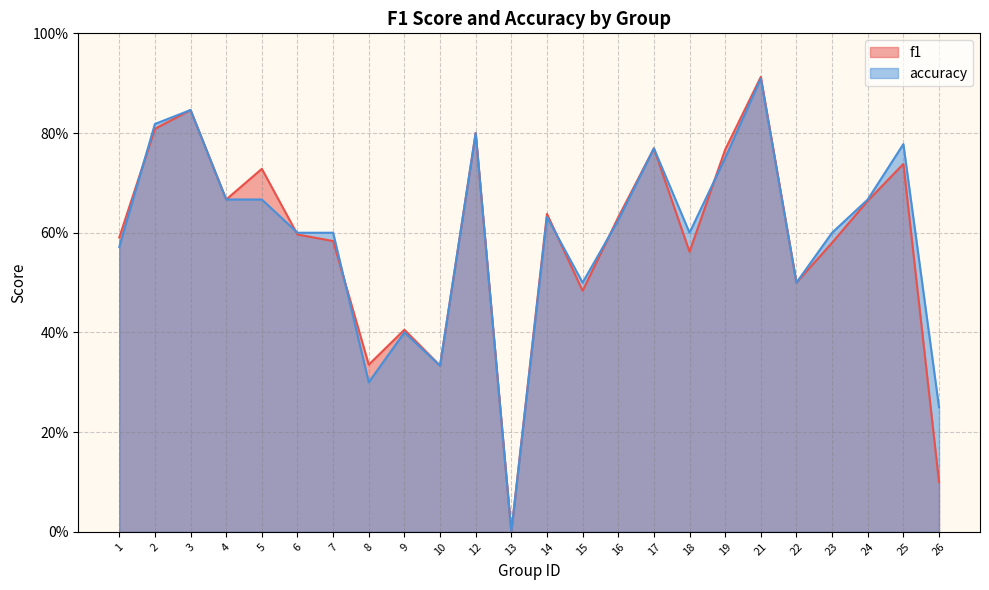

What is the sum of all f1 values?

14.0